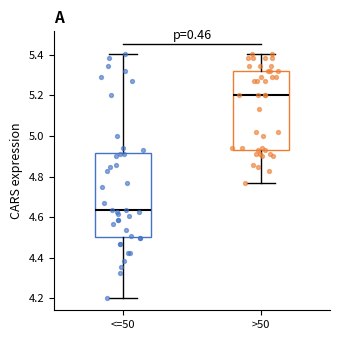

Where does the upper whisker of the box for <=50 end on the y-axis? The values are not printed on the chart, so give them approximately, as read against the axis.

5.40